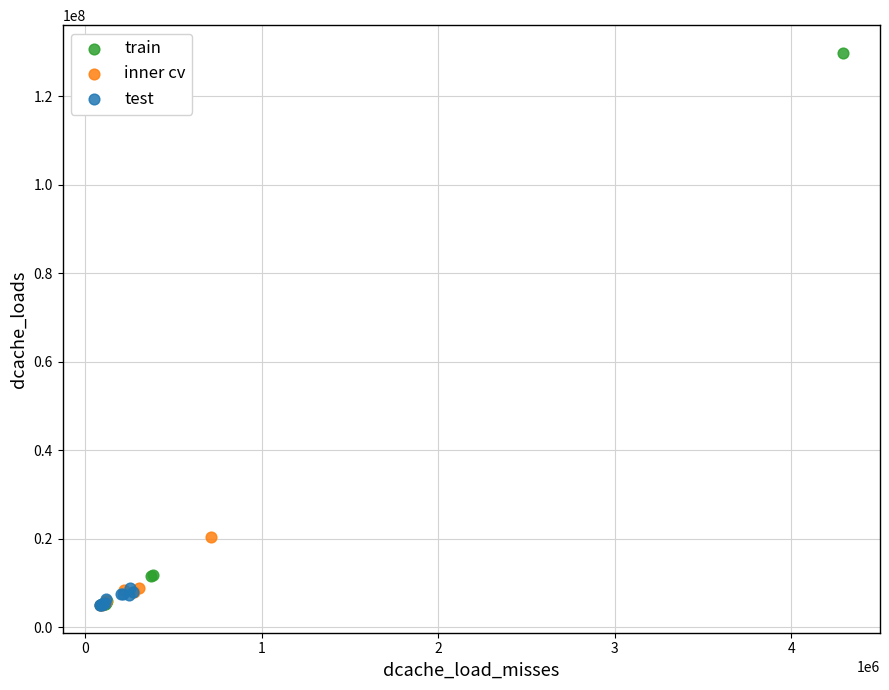

Which series reaches the maximum Y coordinate?

train